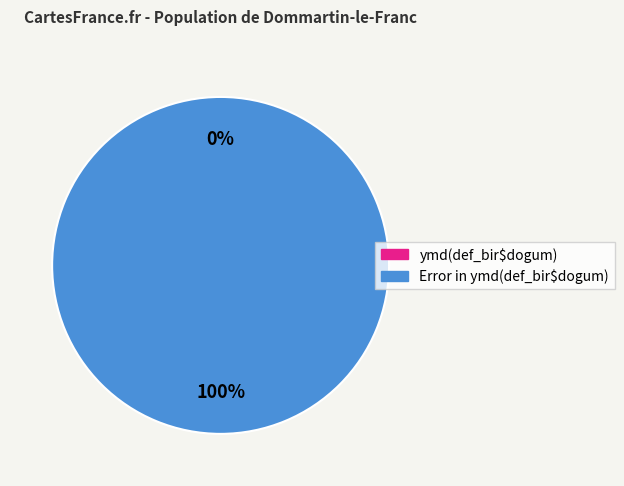

How much of the chart is everything except ymd(def_bir$dogum)?

100.0%